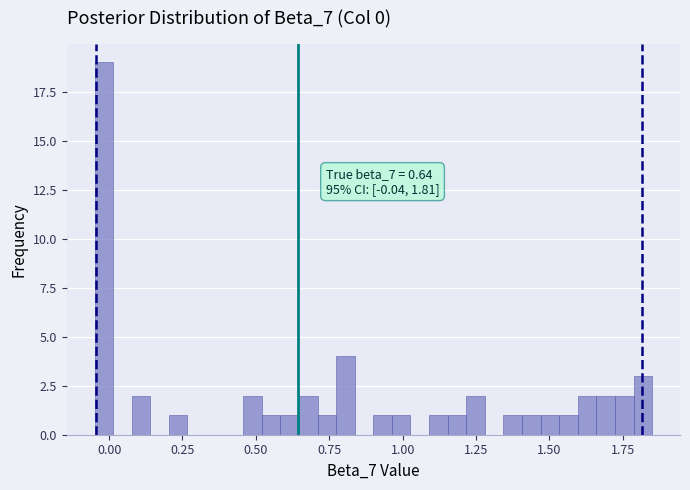

Around what value on the x-axis is the tallest bar? Give the approximate position of its centre, as read against the axis.

0.00